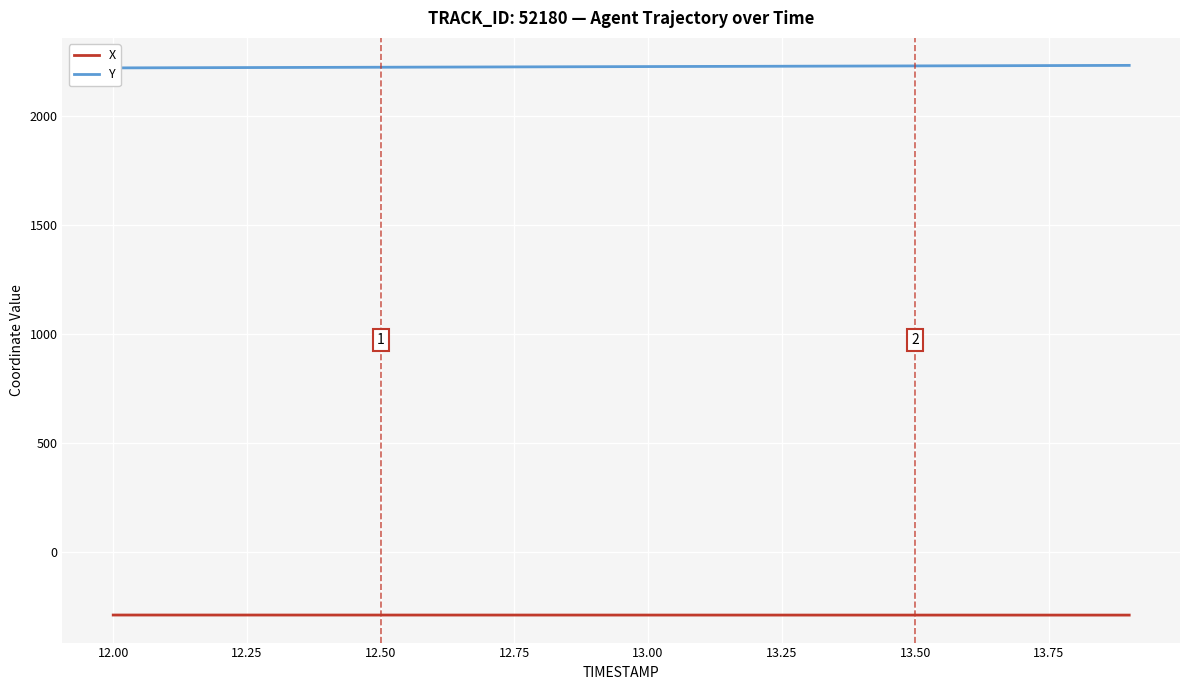

True or false: X and Y intersect in this chart.

False